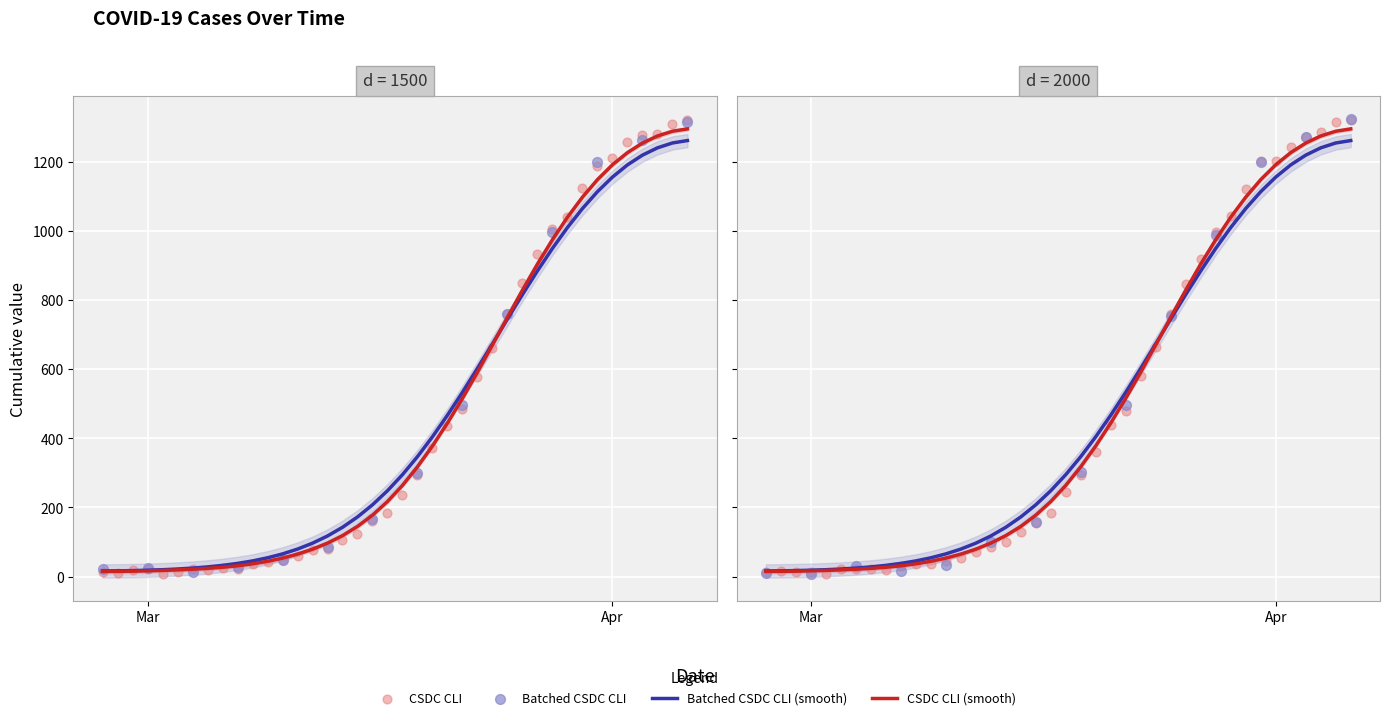

Which has a higher value, 2020-03-24 or 2020-03-07?

2020-03-24